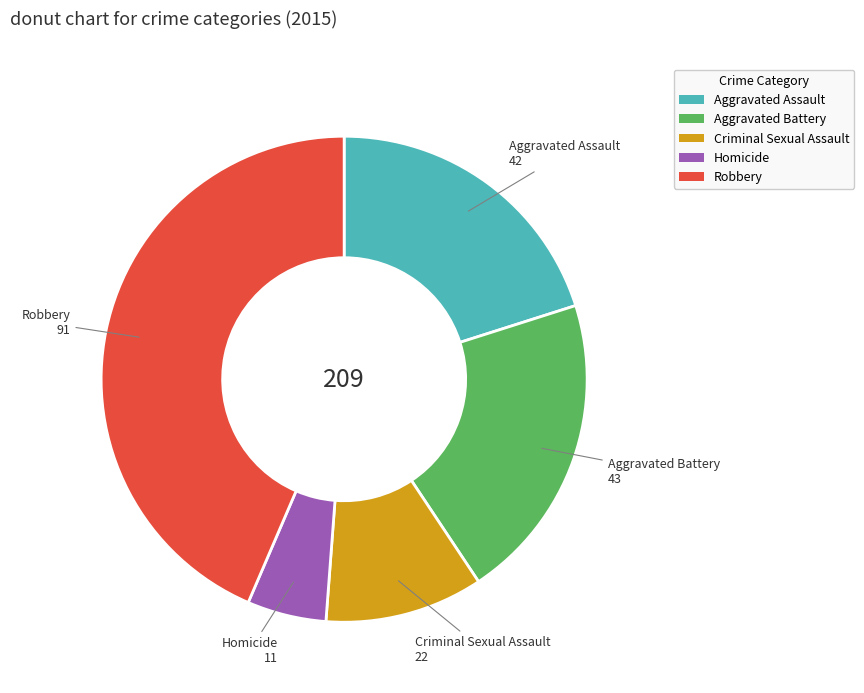

Which slice is the largest?

Robbery